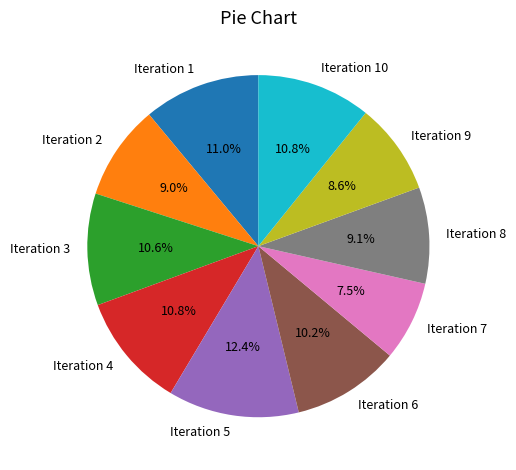

Between Iteration 9 and Iteration 5, which is larger?

Iteration 5